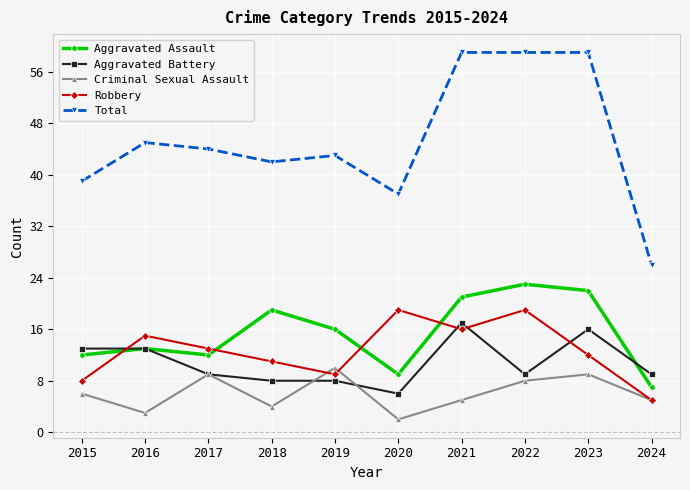

Is the value of Aggravated Battery at 2021 greater than the value of Total at 2021?

No